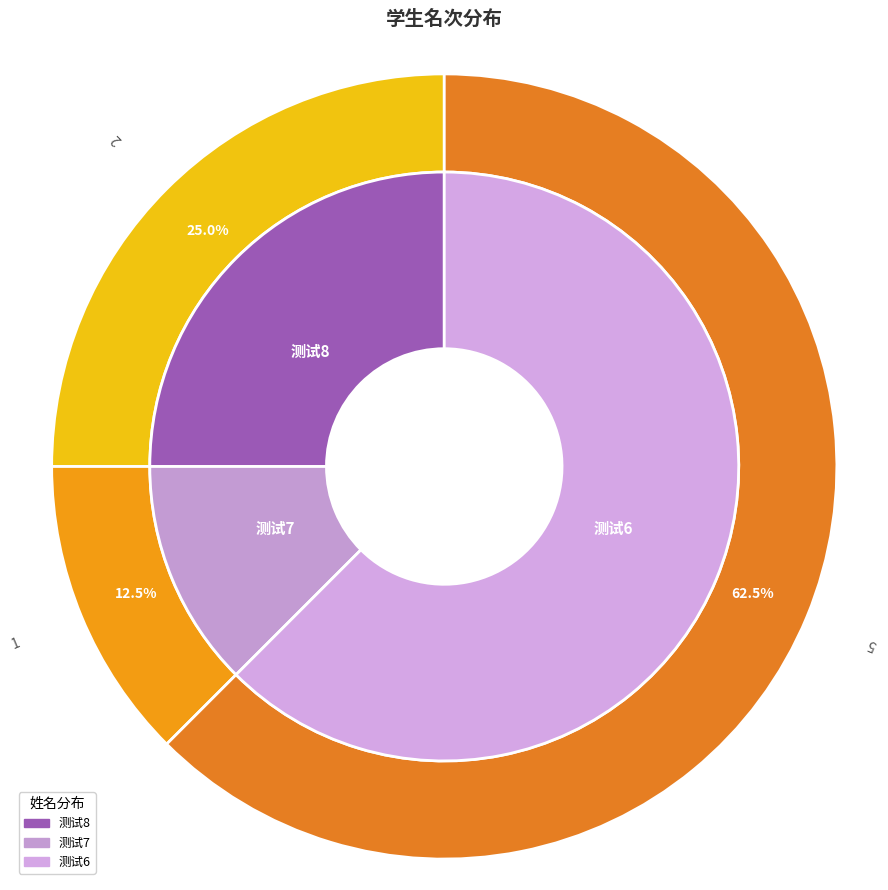

To the nearest percent, what is the difference between the largest and smallest slice percentages?

50%